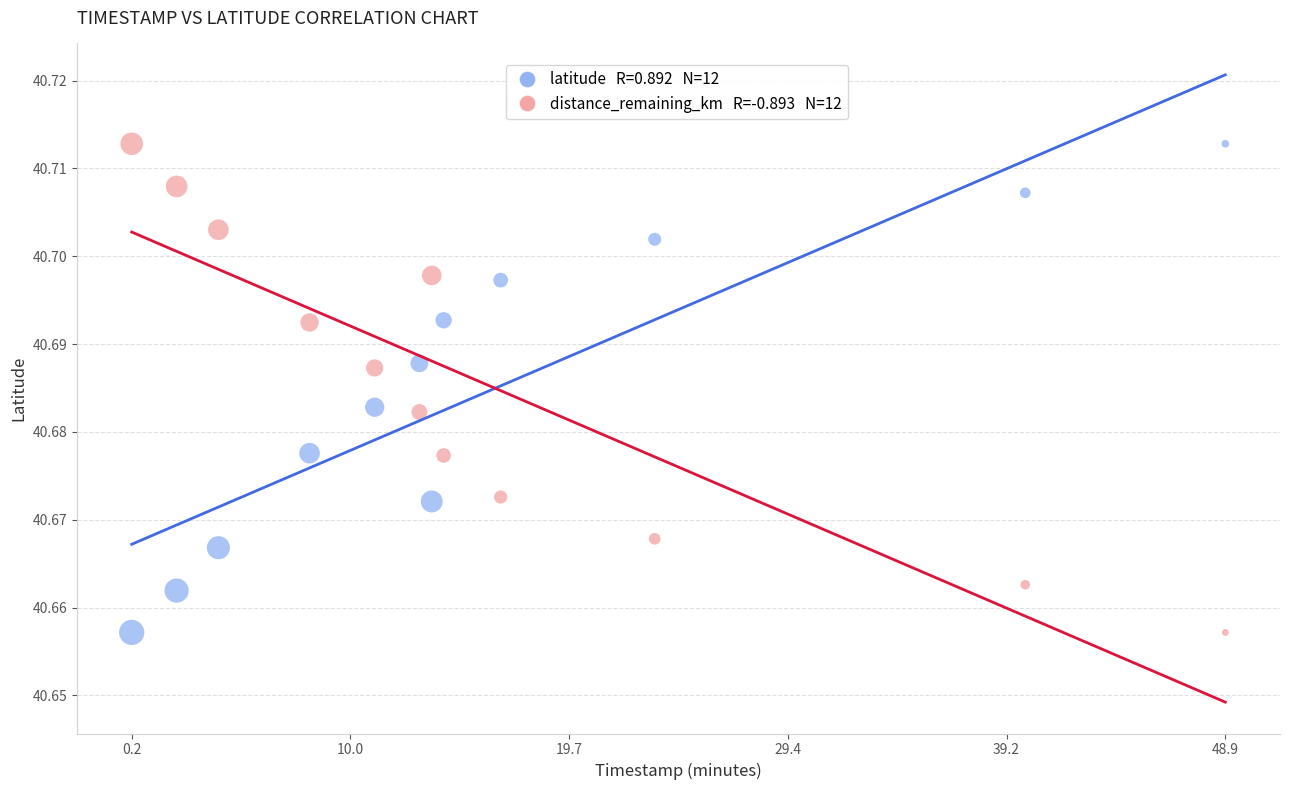

Across all data points, what is the range of X values (max minus min)?

48.7